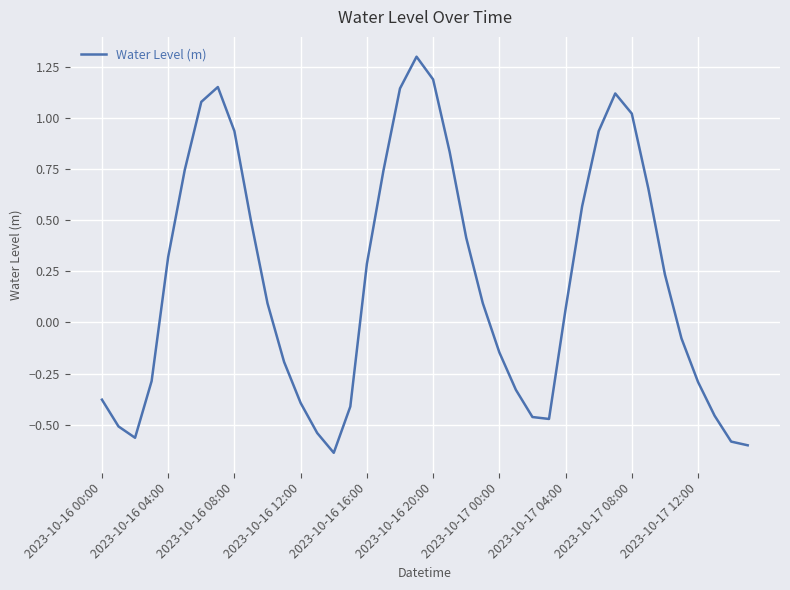

What is the maximum value shown in the chart?

1.3